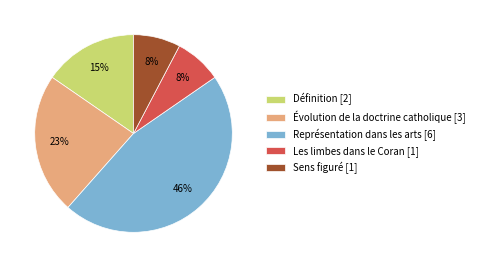

To the nearest percent, what is the average slice percentage?

20%